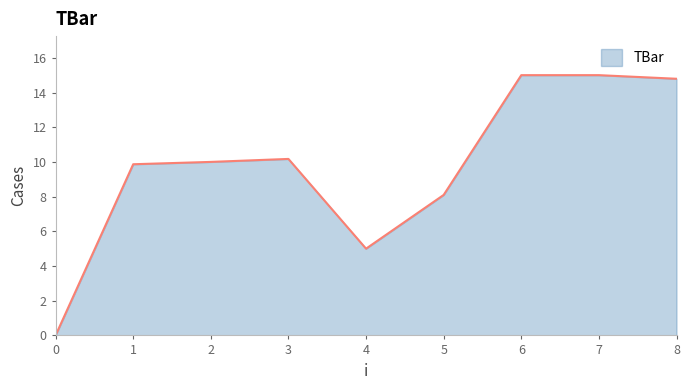

Which has a higher value, 6 or 8?

6